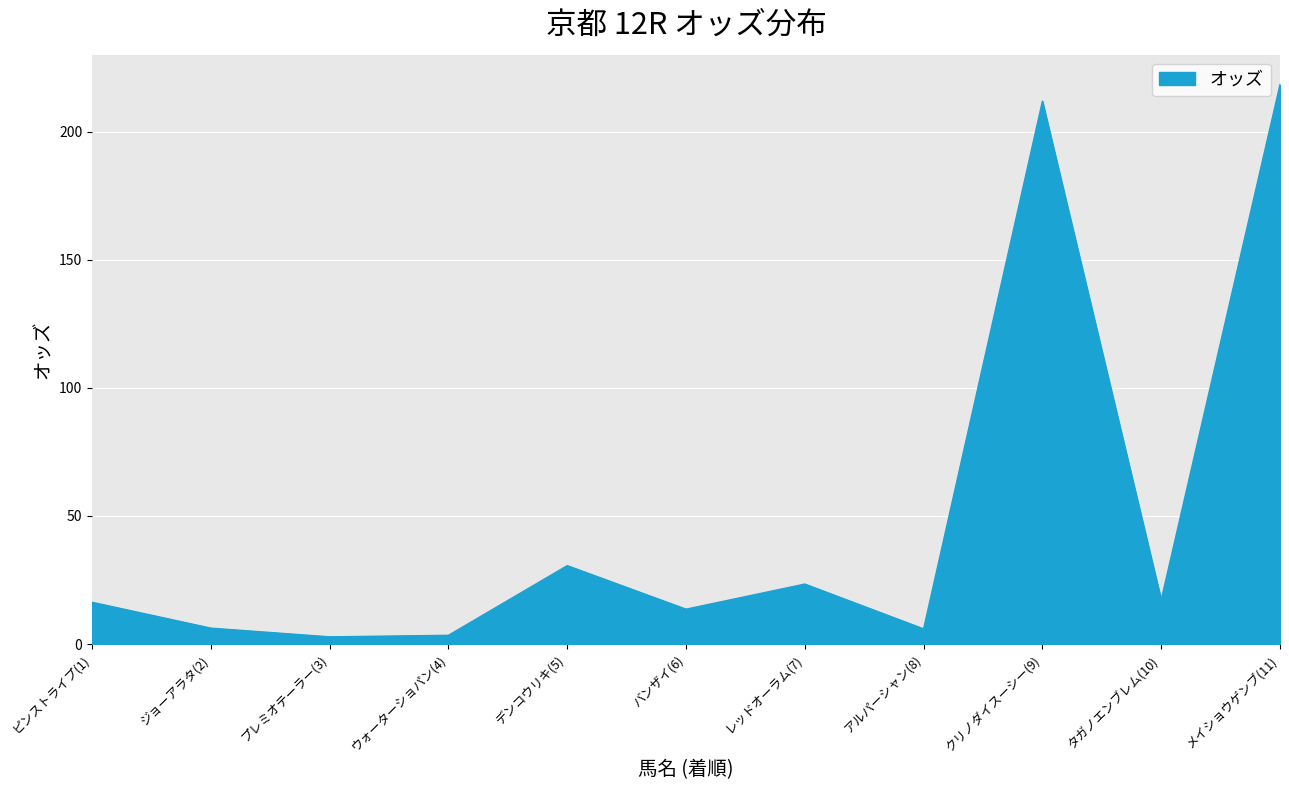

True or false: the data shows 30.6 at デンコウリキ(5).

True